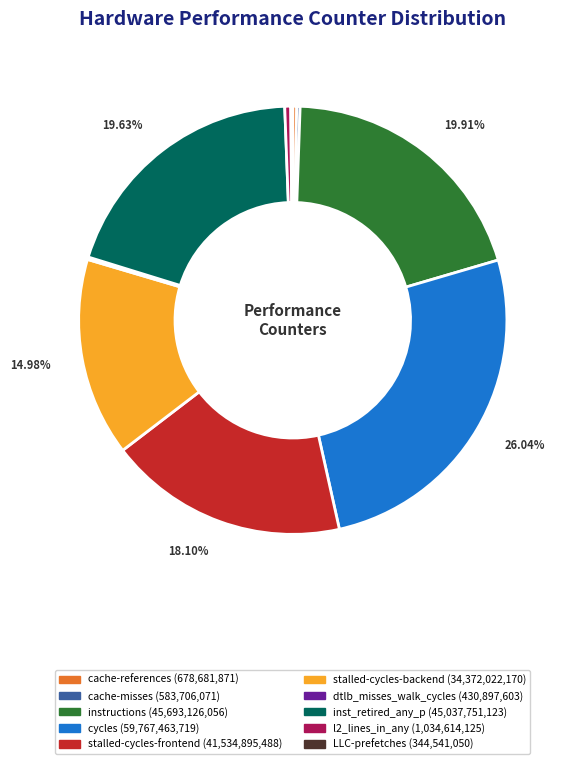

Does instructions represent more than half of the total?

No